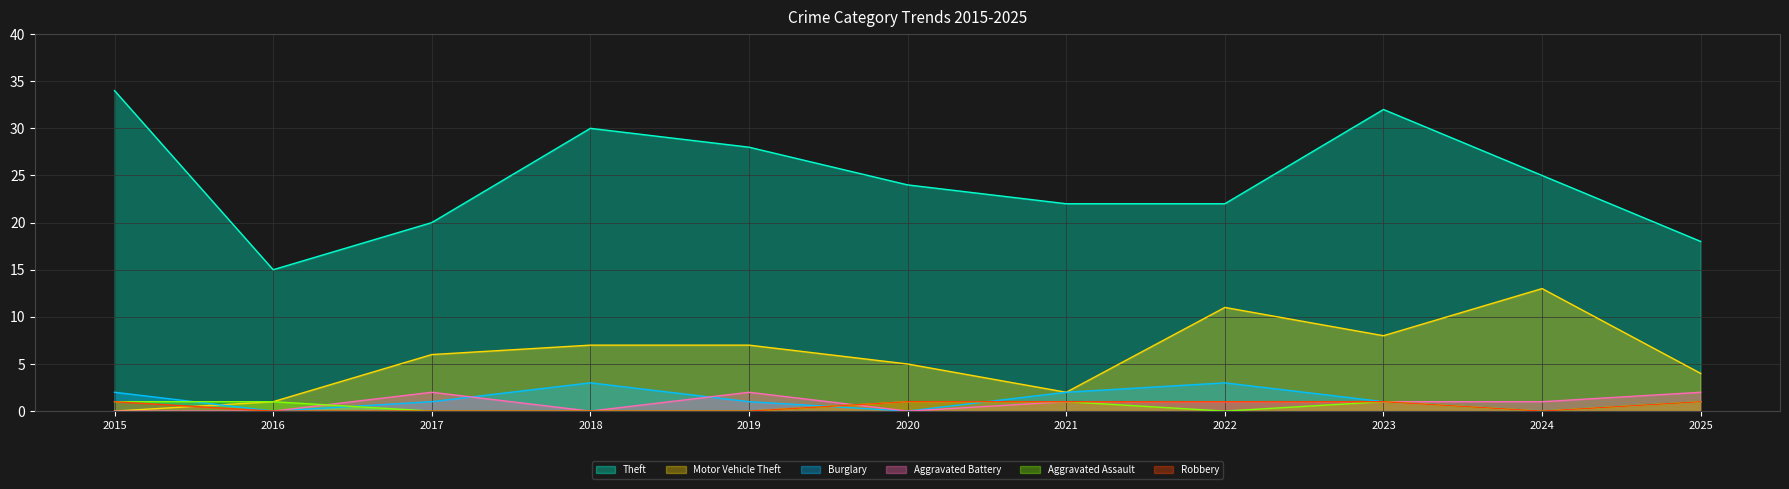

True or false: Motor Vehicle Theft and Theft cross at least once.

False